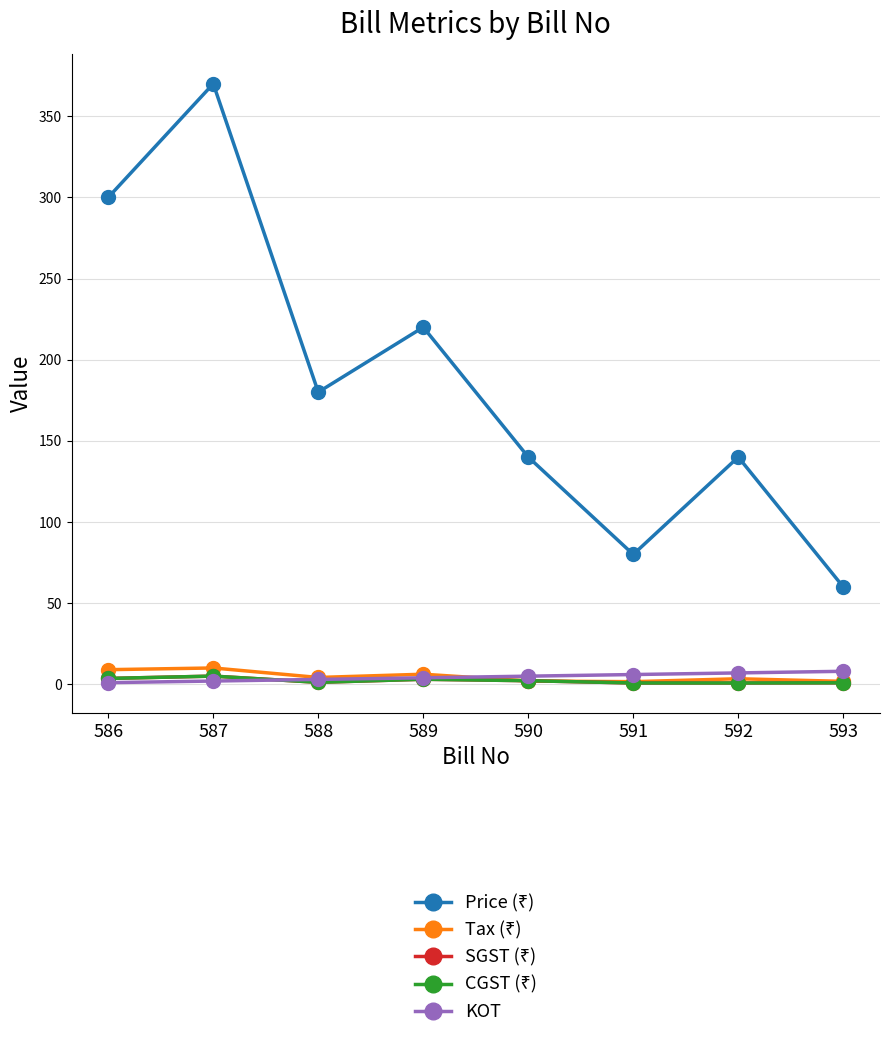

Does the chart have visible grid lines?

Yes